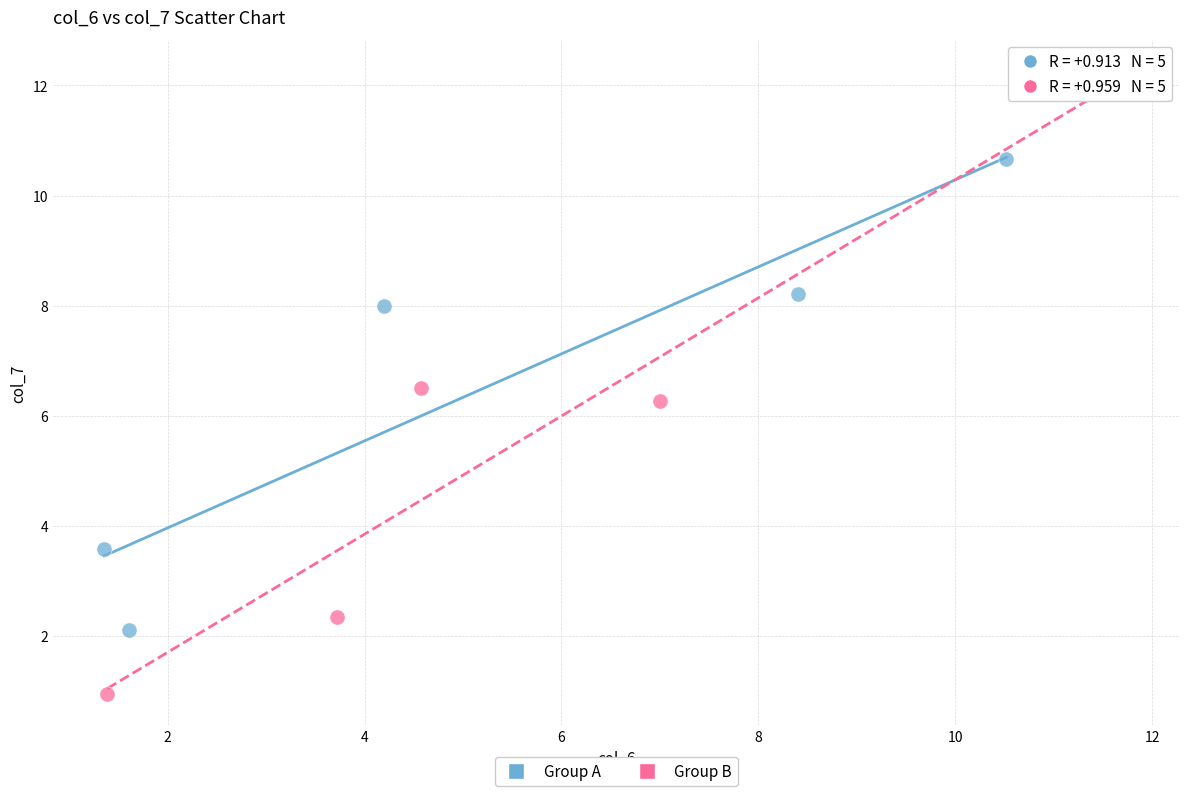

Which series reaches the maximum Y coordinate?

Group B